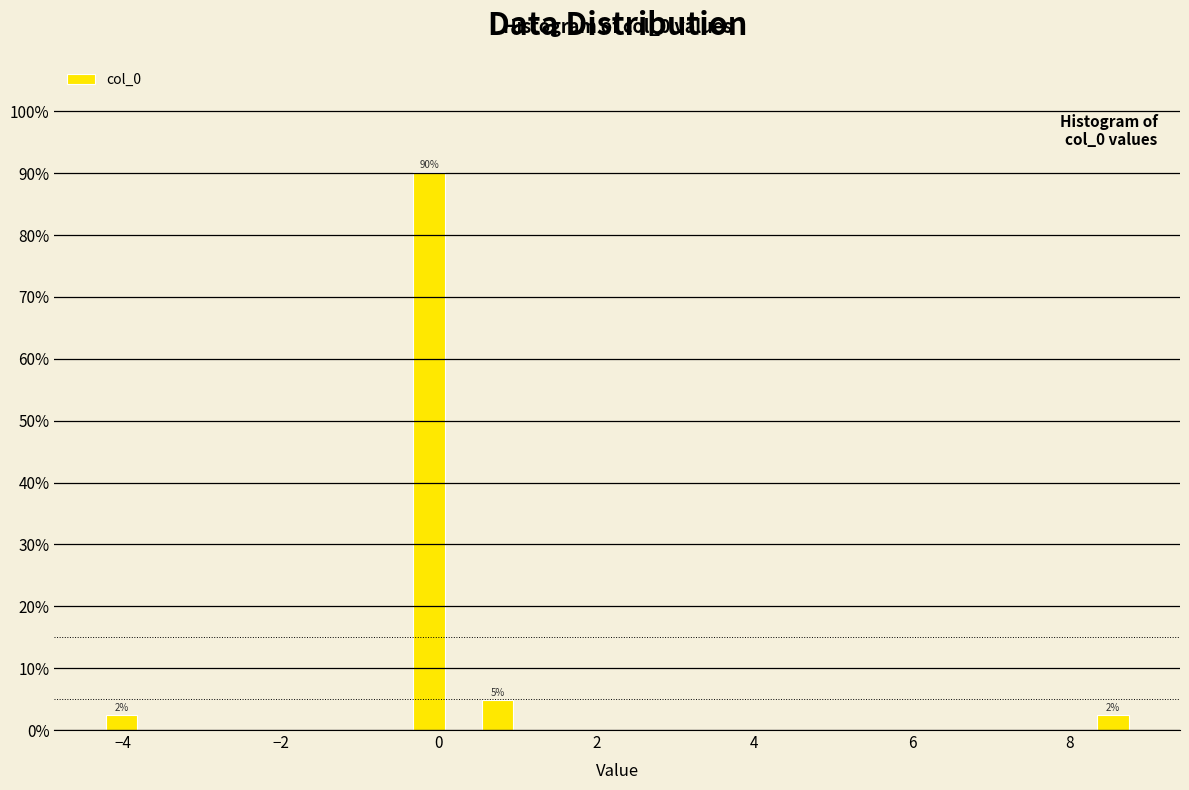

Around what value on the x-axis is the tallest bar? Give the approximate position of its centre, as read against the axis.

-0.2